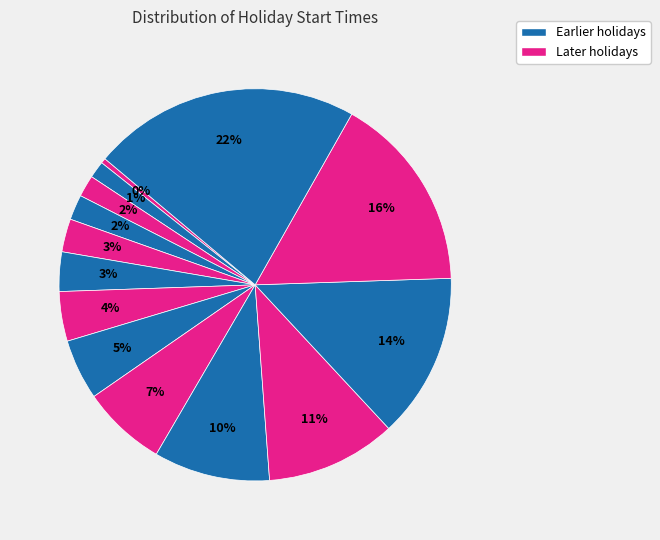

How many segments does this pie chart have?

14